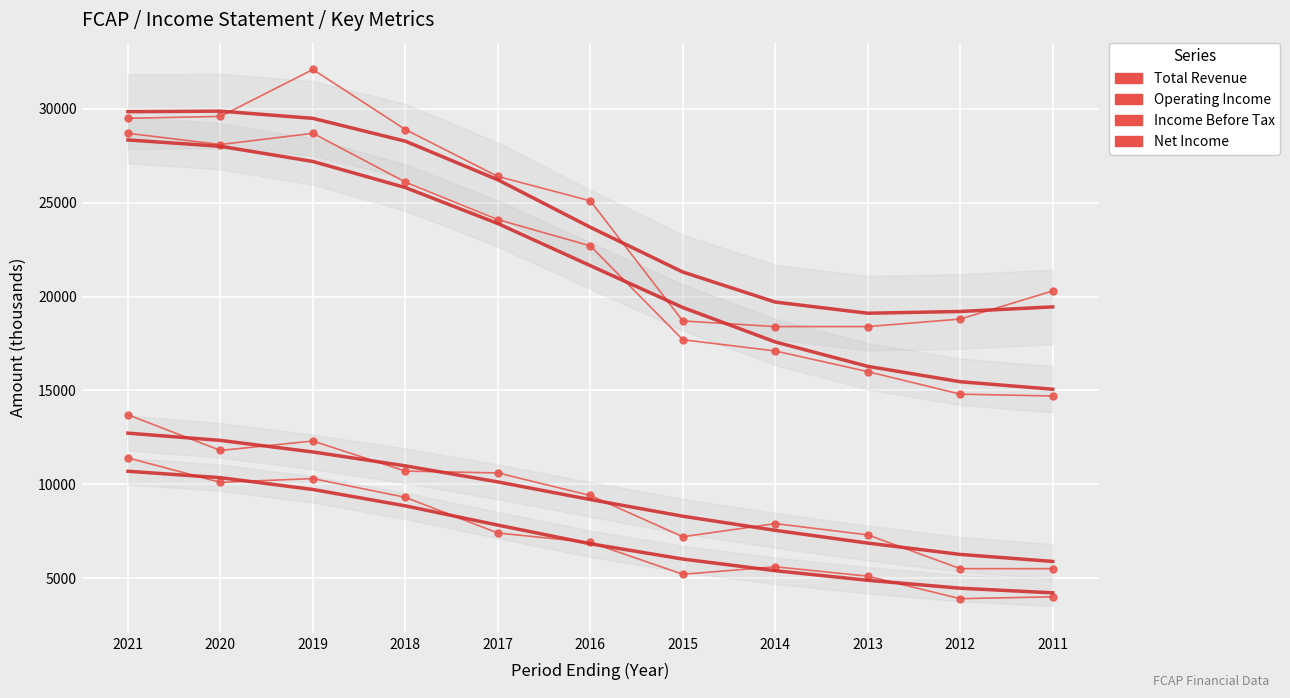

True or false: Total Revenue has more than 0 points higher than both neighbors.

True